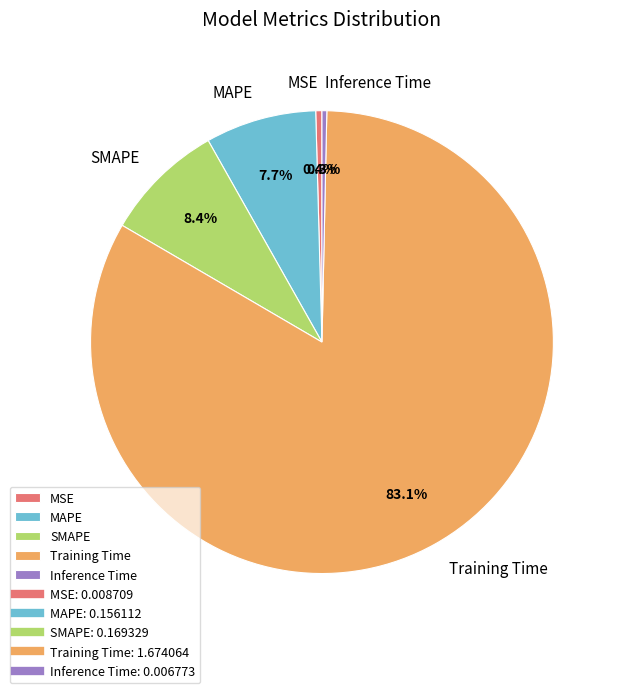

Is the sum of Inference Time and Training Time greater than half?

Yes